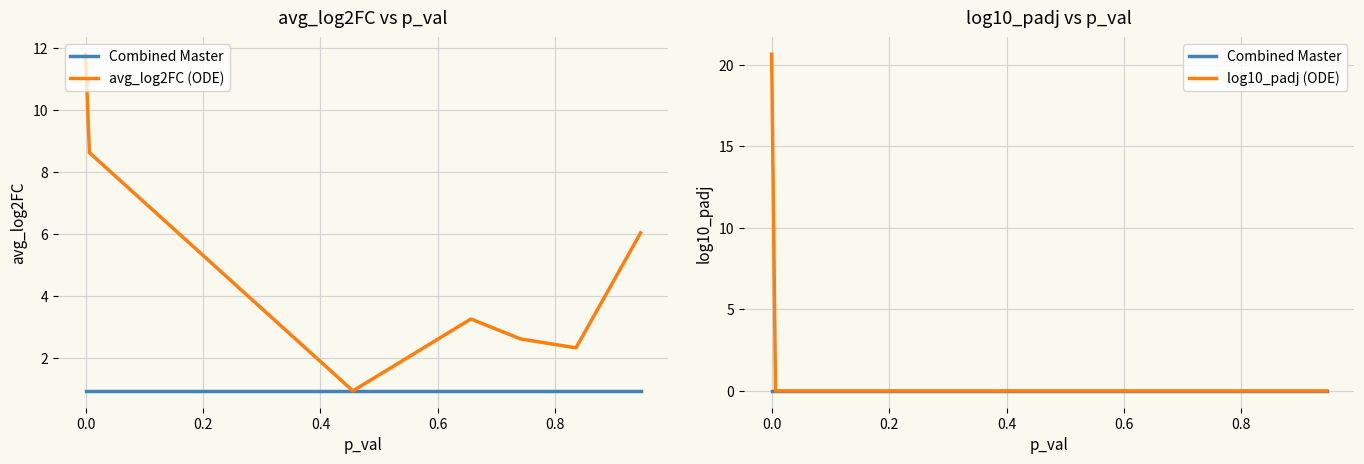

At how many categories does at least one series exceed 2?

6